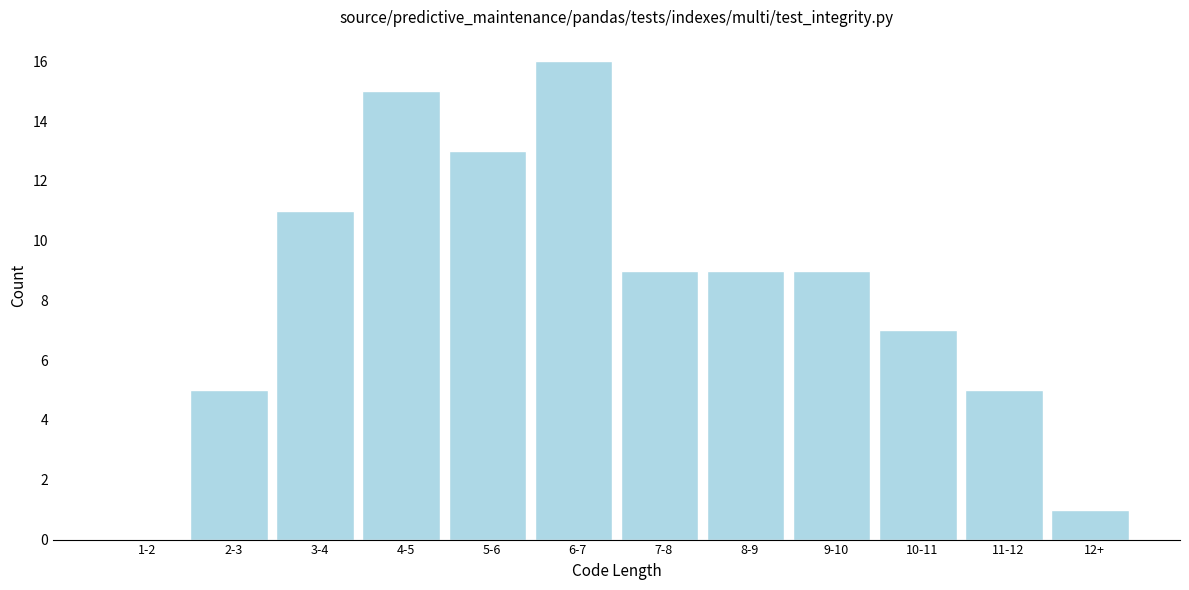

Reading left to right, what are all the values shown in this chart?

1-2=0	2-3=5	3-4=11	4-5=15	5-6=13	6-7=16	7-8=9	8-9=9	9-10=9	10-11=7	11-12=5	12+=1